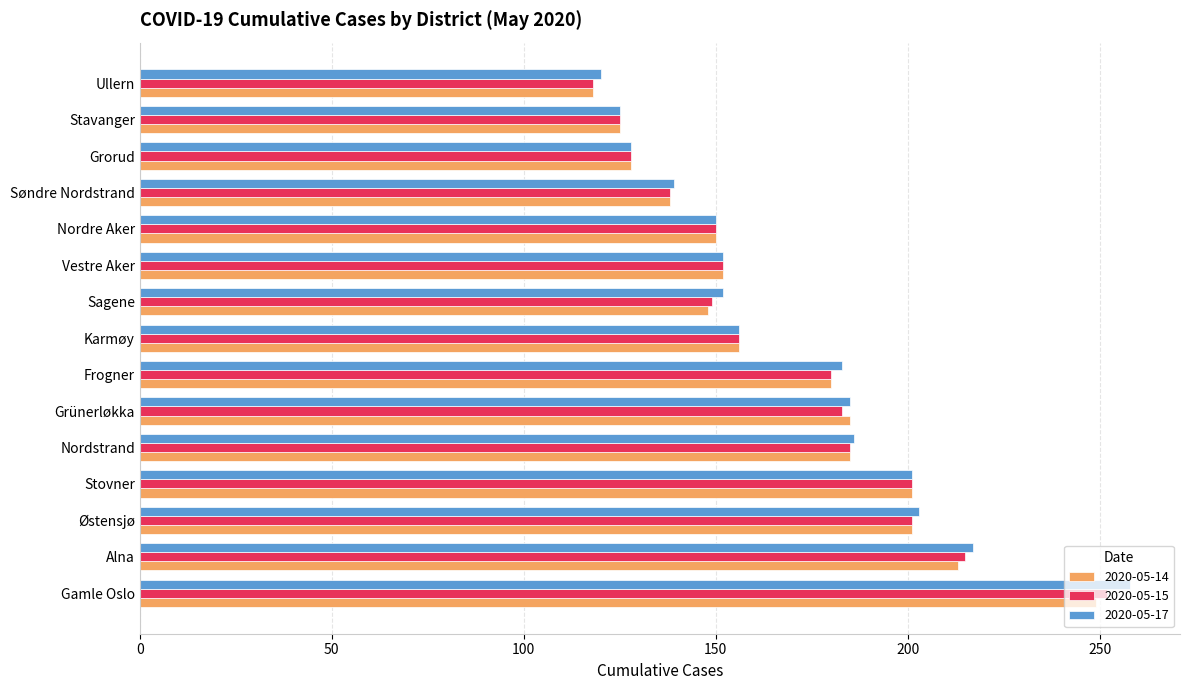

What is the minimum value shown in the chart?

118